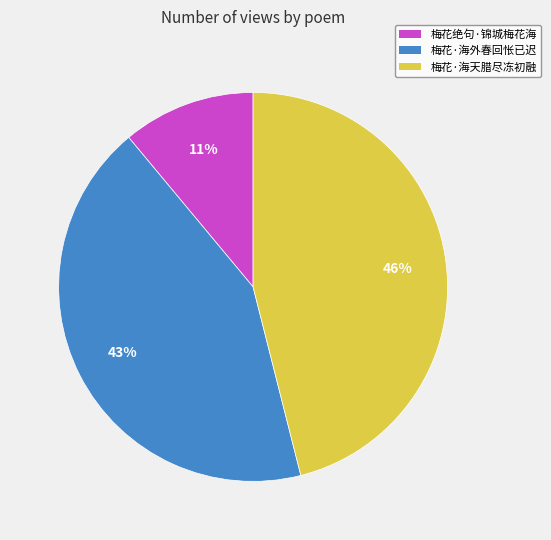

Which category has the biggest portion of the pie?

梅花·海天腊尽冻初融